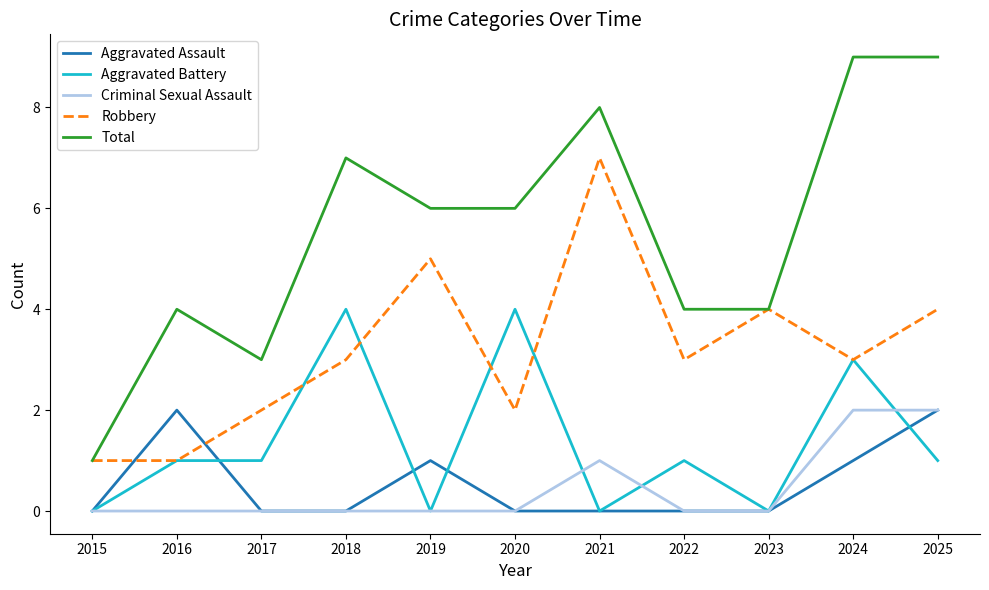

True or false: Aggravated Assault has a value of 1 at 2015.

False